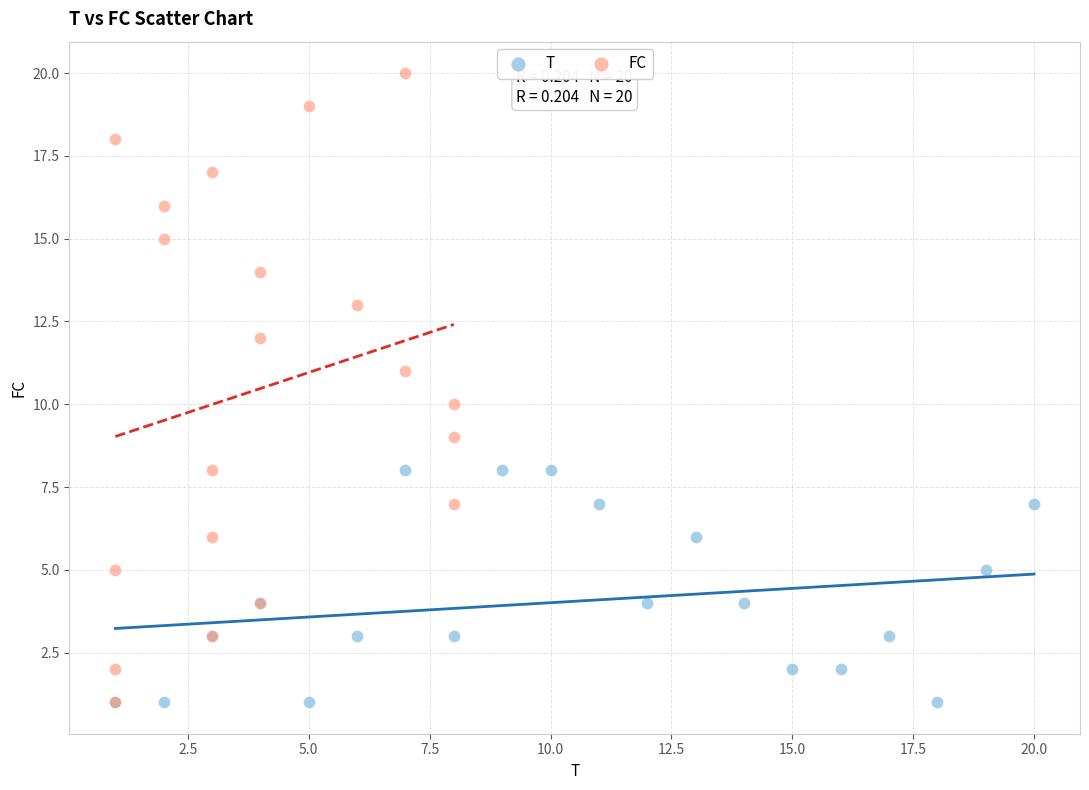

Which series reaches the maximum Y coordinate?

FC